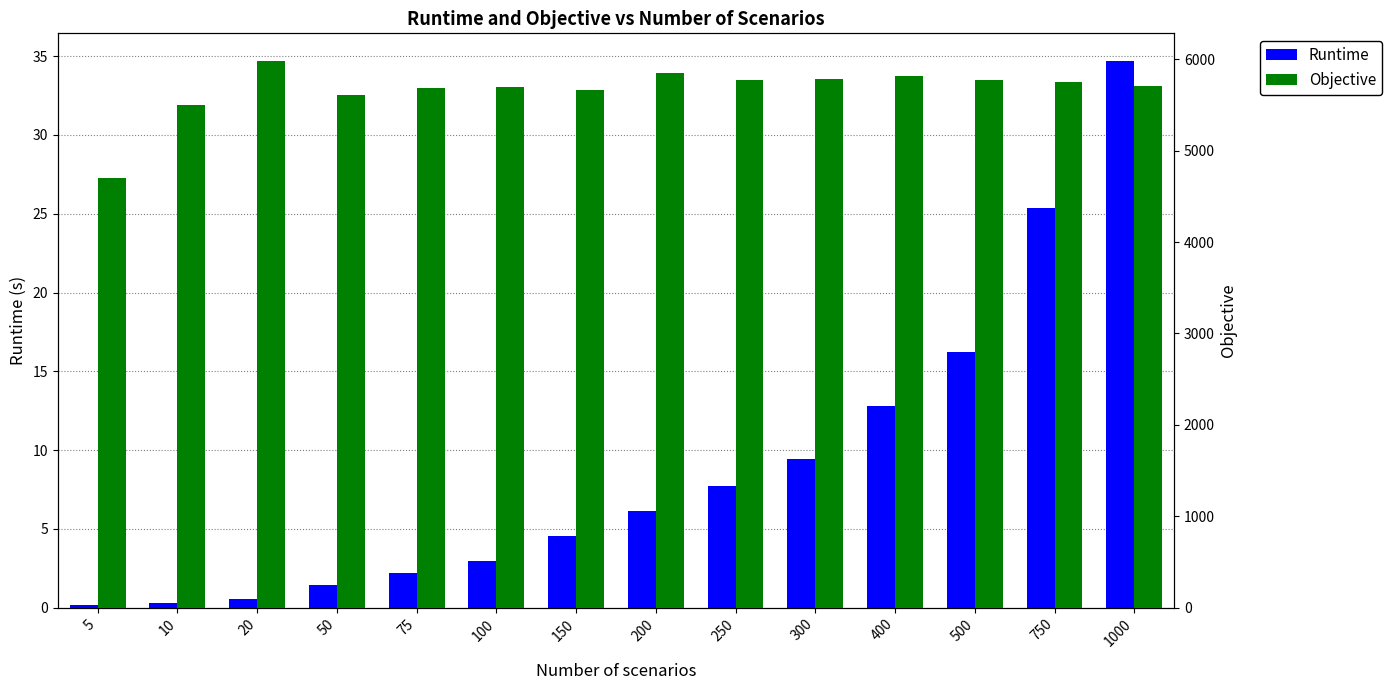

Rank the series by their average value, from lowest to highest.

Runtime, Objective